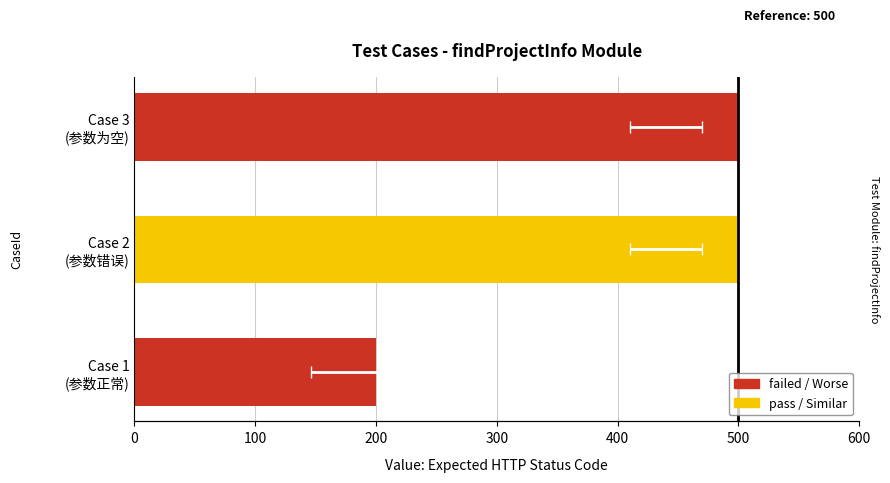

Is it true that the value at Case 3 (参数为空) is 500?

True